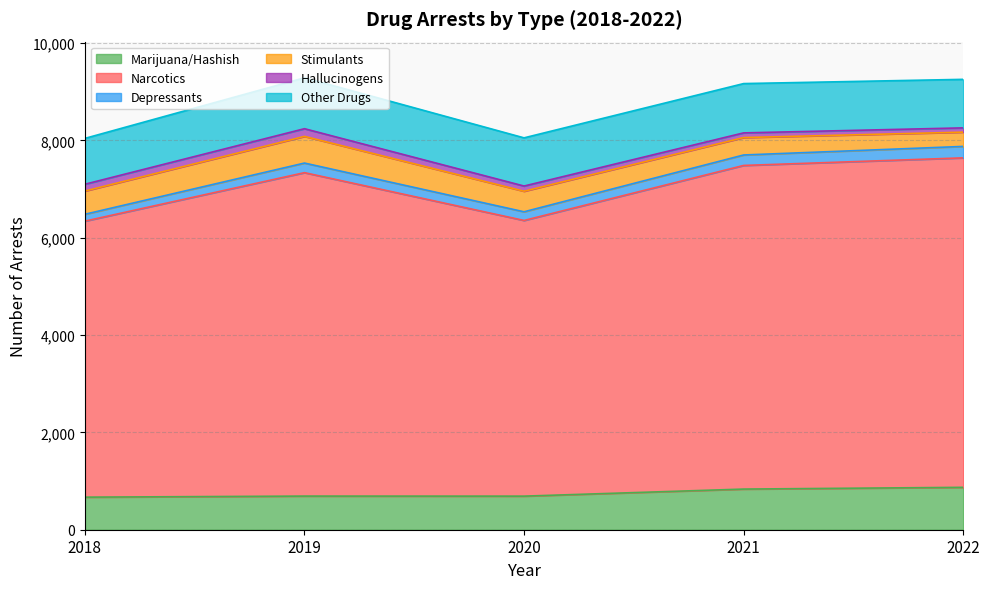

What is the sum of the Narcotics values at 2019 and 2020?

12309